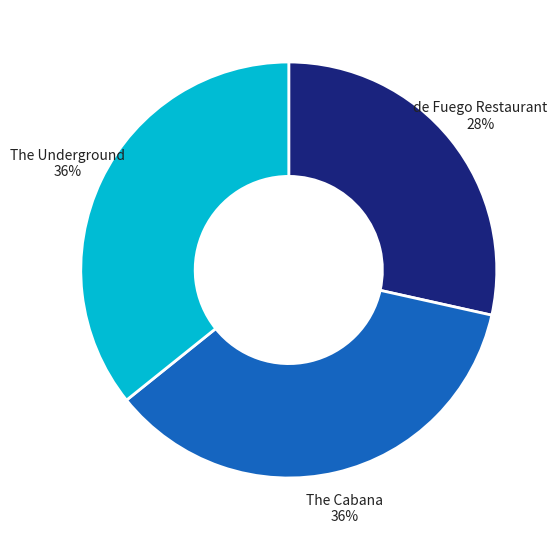

Is there a majority slice in this chart?

No